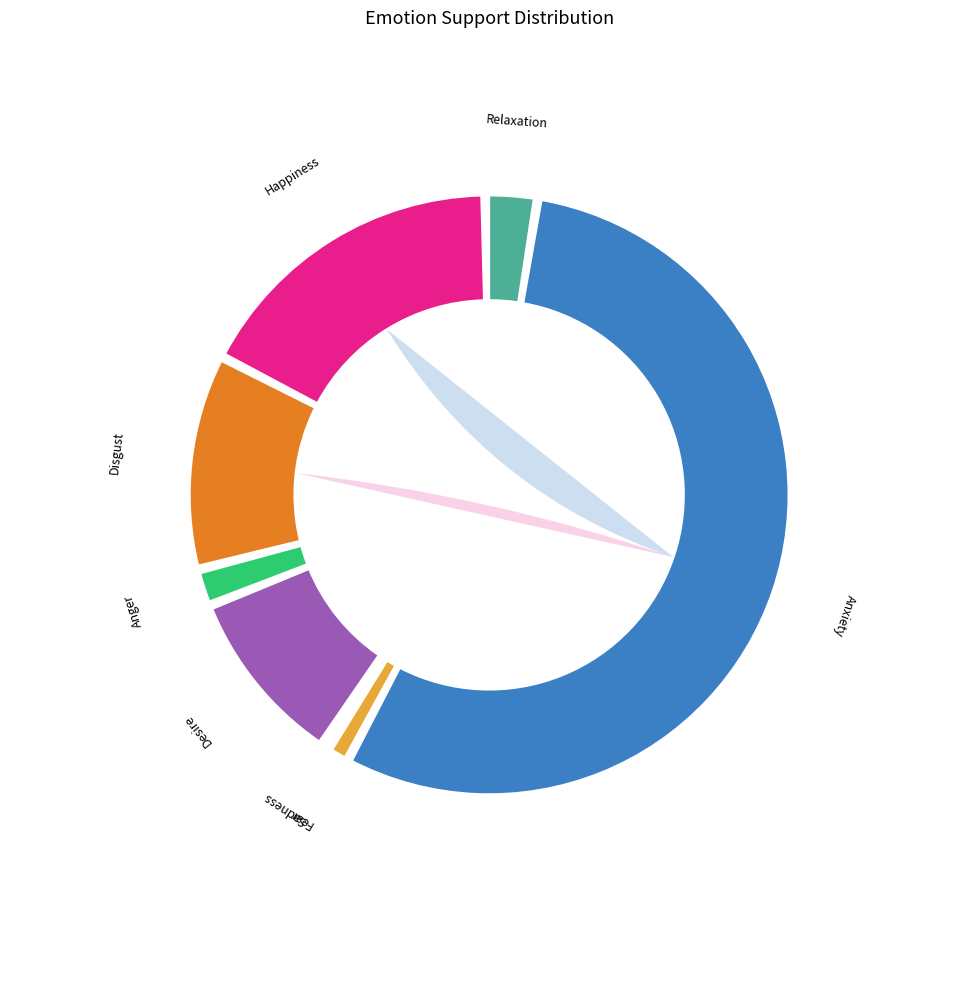

Combined, do Sadness and Fear account for over 50%?

No